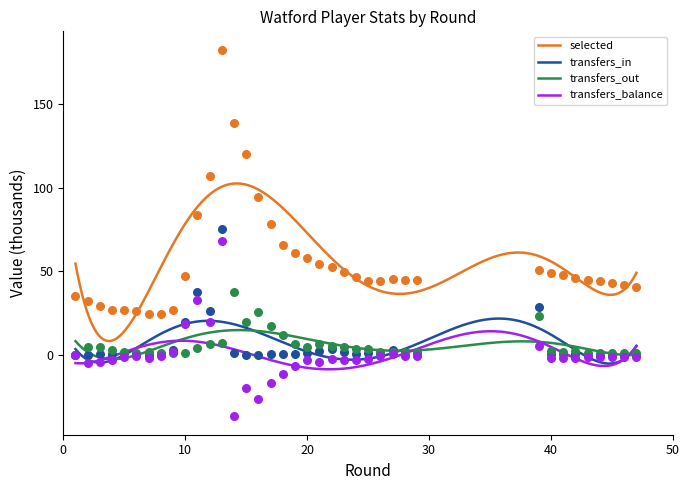

True or false: transfers_balance and selected intersect in this chart.

False